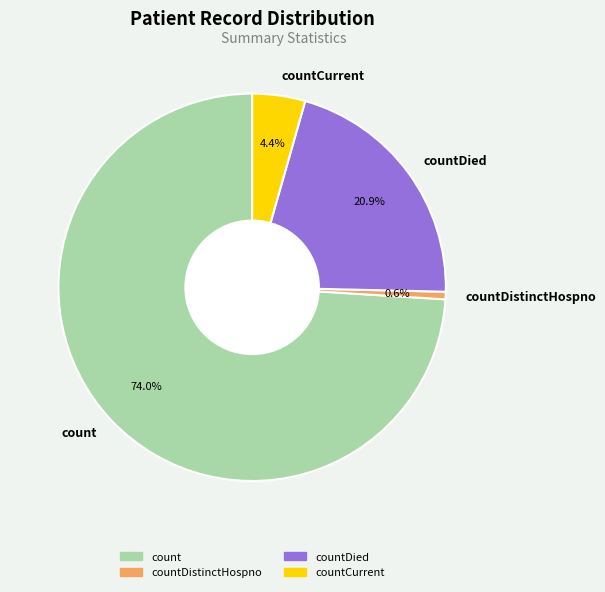

Is it true that count is 74% of the pie?

True